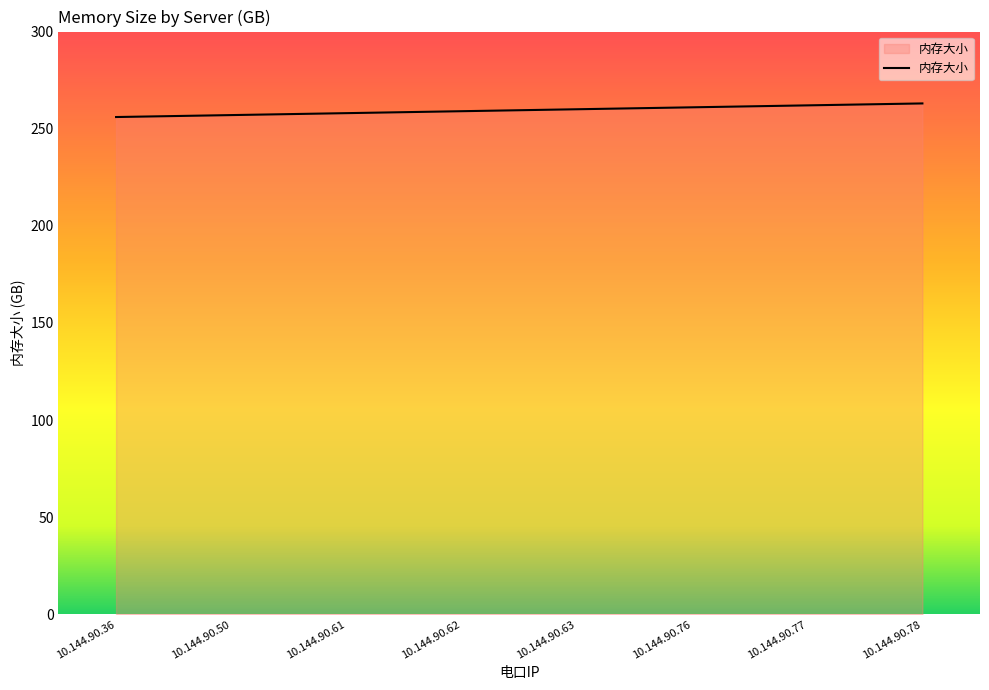

What is the change in value from 10.144.90.36 to 10.144.90.63?

+4